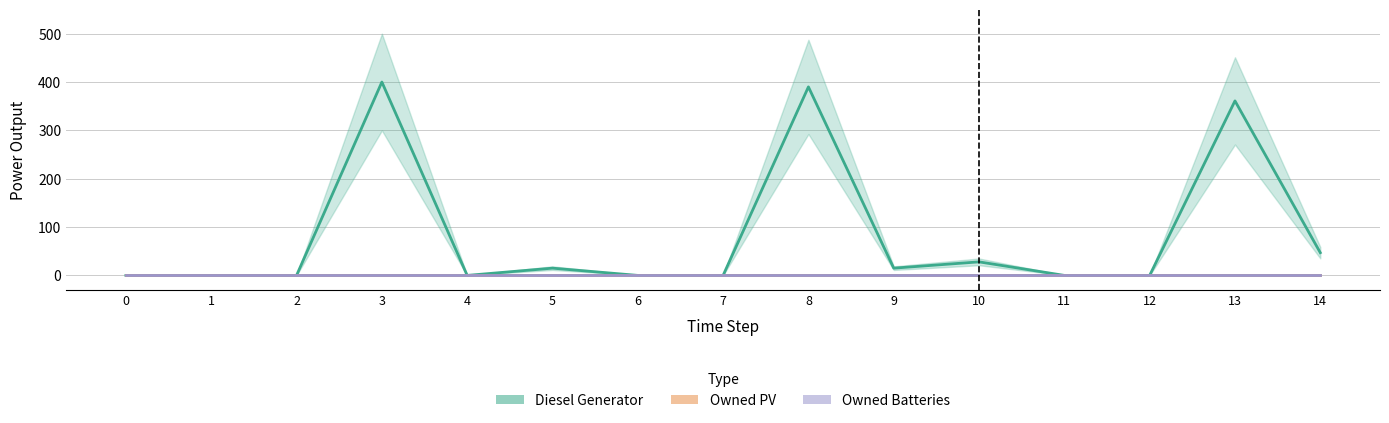

True or false: Owned Batteries and Diesel Generator cross at least once.

False